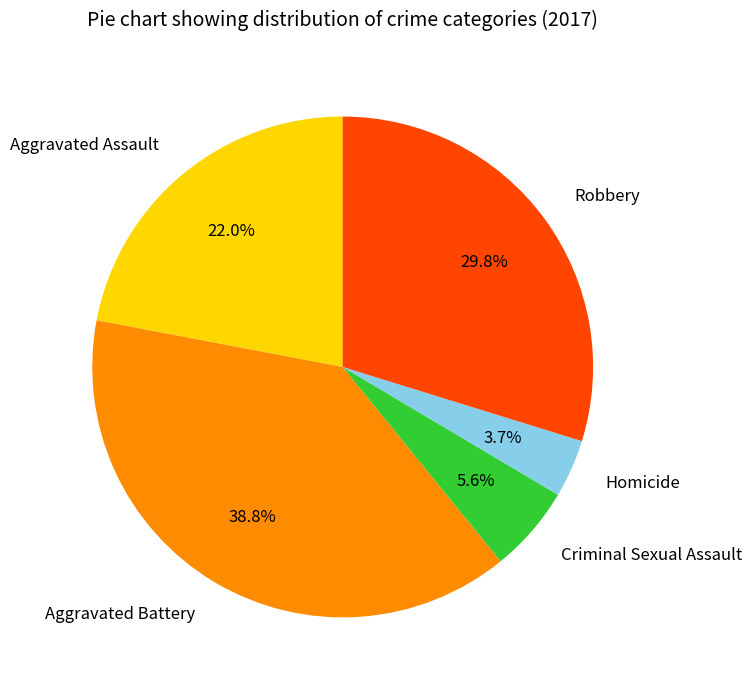

Which has a higher value, Aggravated Battery or Robbery?

Aggravated Battery